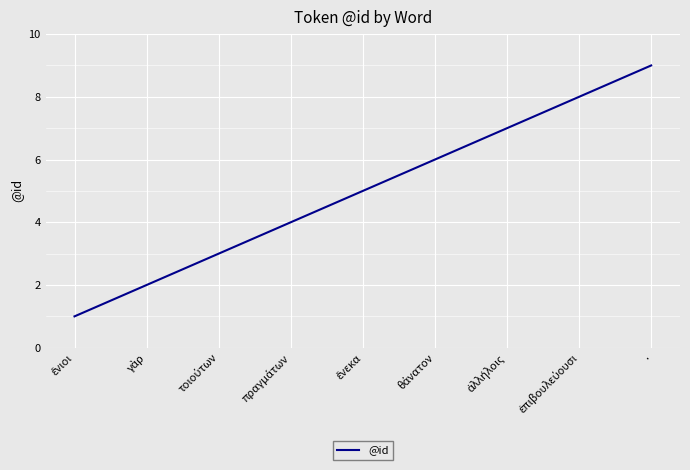

Reading right to left, transcribe all the data shown in this chart.

9	8	7	6	5	4	3	2	1